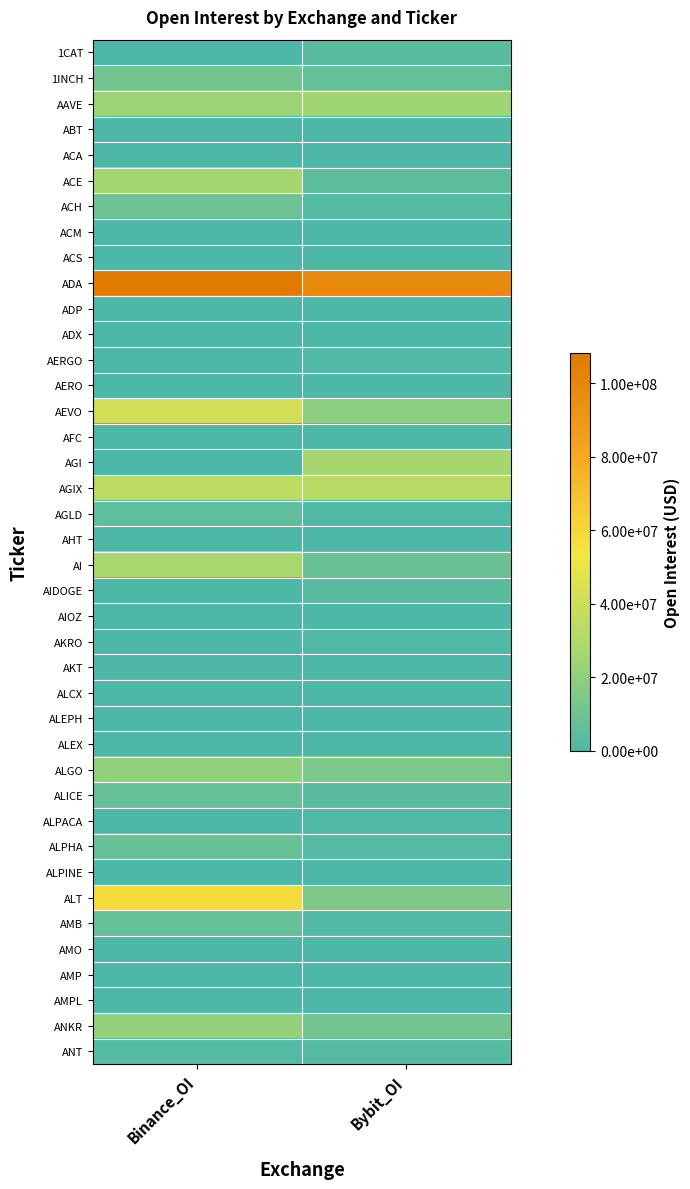

Which has a higher value, Binance_OI or Bybit_OI?

Bybit_OI